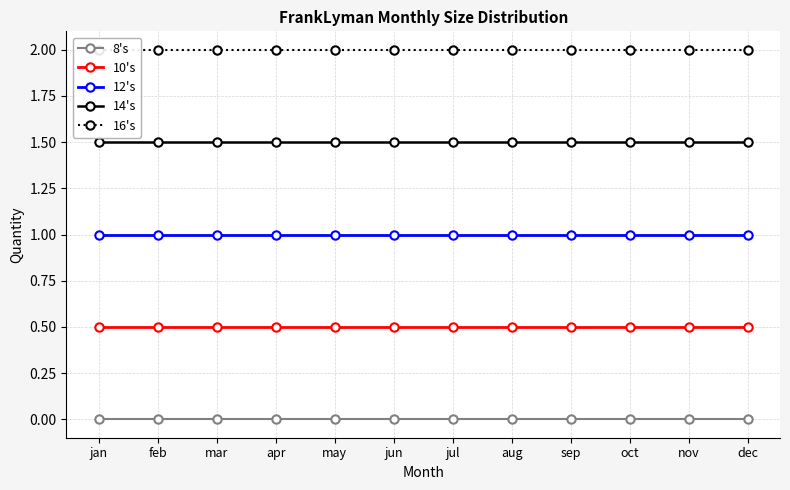

True or false: 8's and 14's intersect in this chart.

False